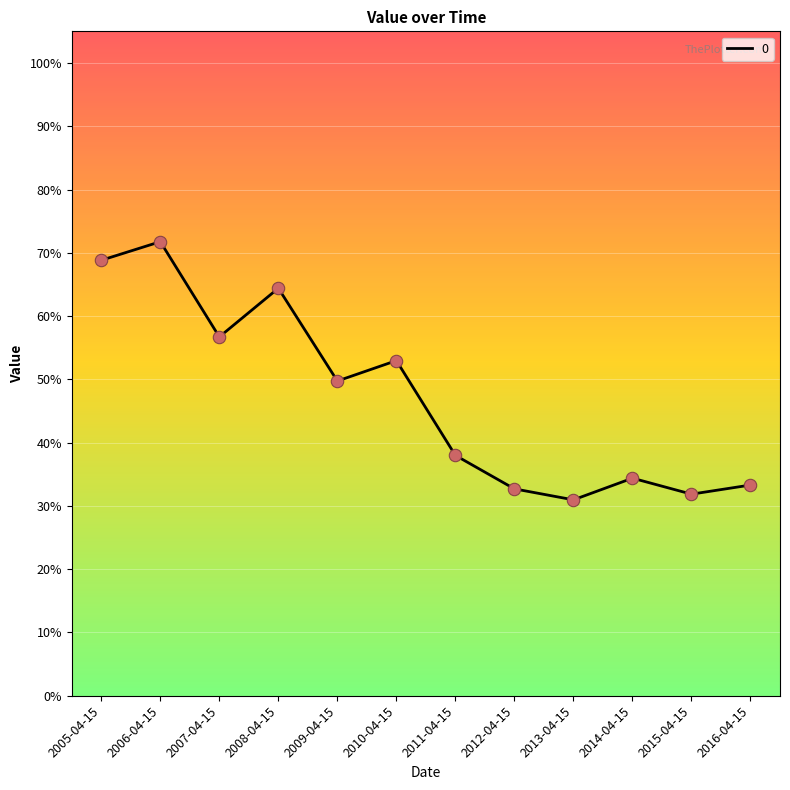

What is the change in value from 2008-04-15 to 2012-04-15?

-0.3